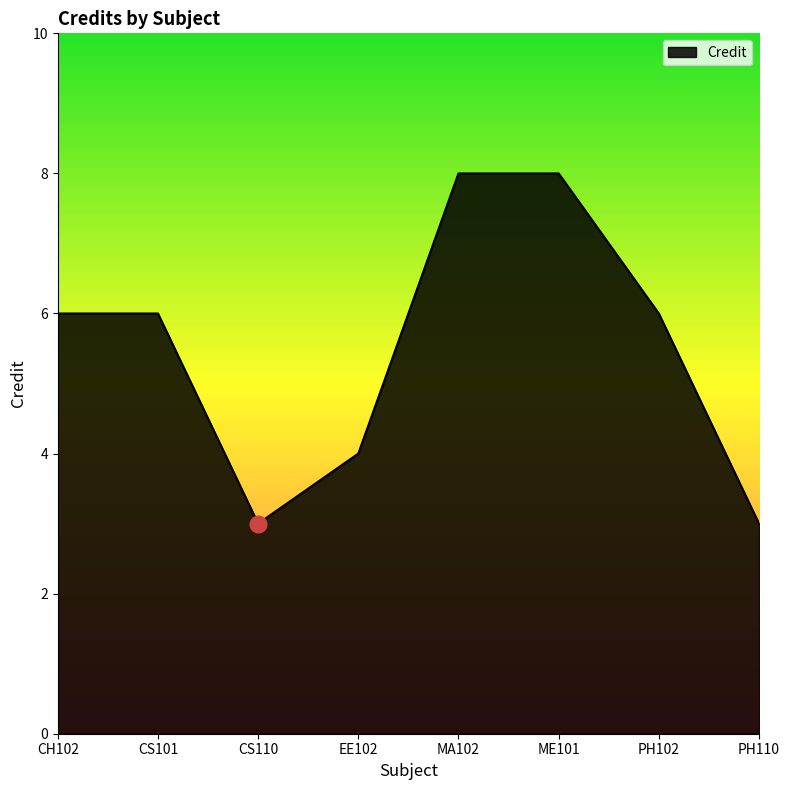

What is the ratio of the value at PH110 to the value at CH102?

0.5